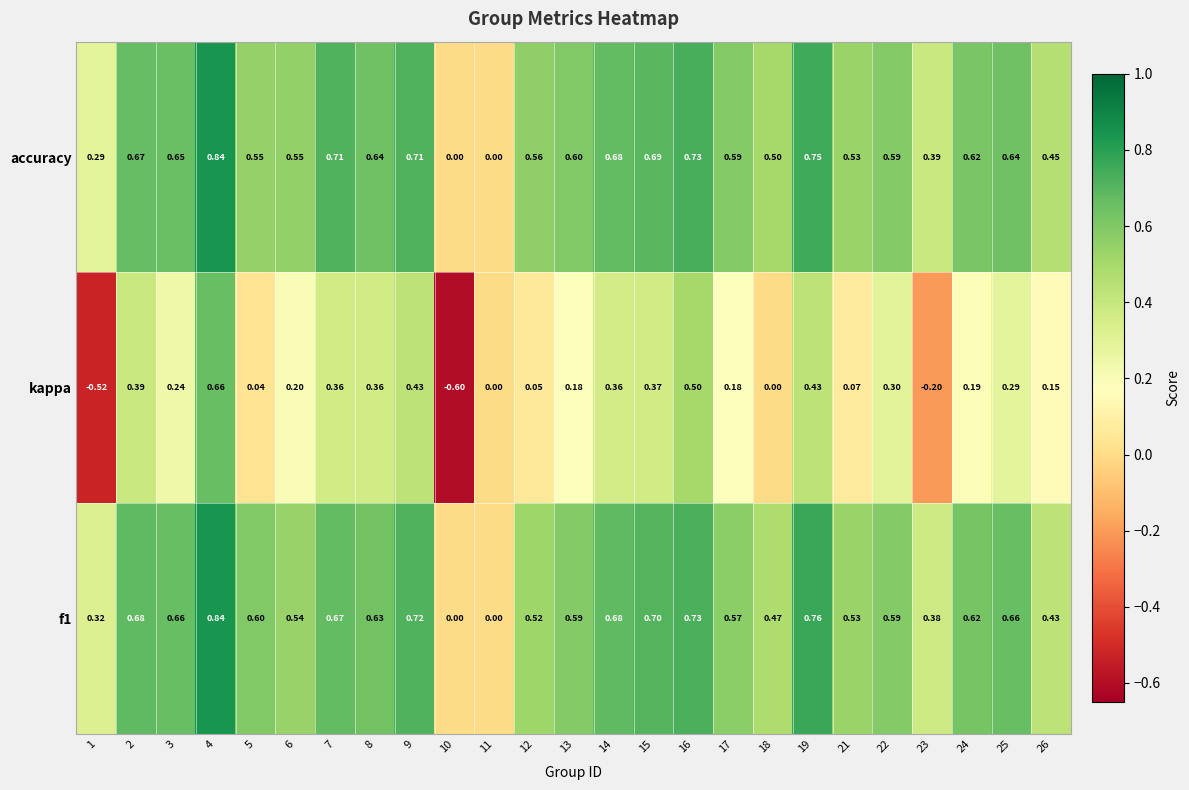

Is the value of accuracy at 21 greater than the value of f1 at 8?

No